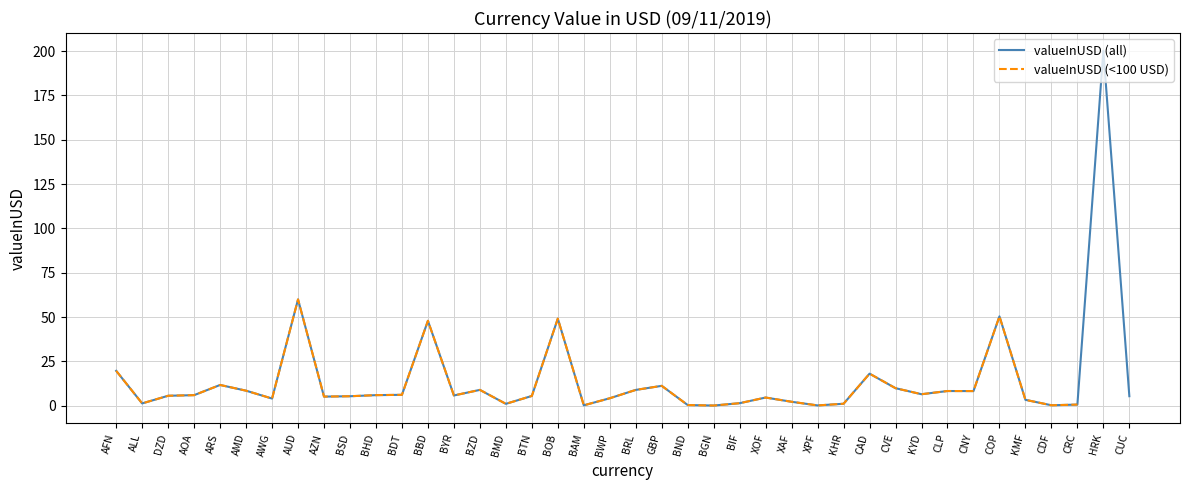

What is the smallest value displayed?

0.1